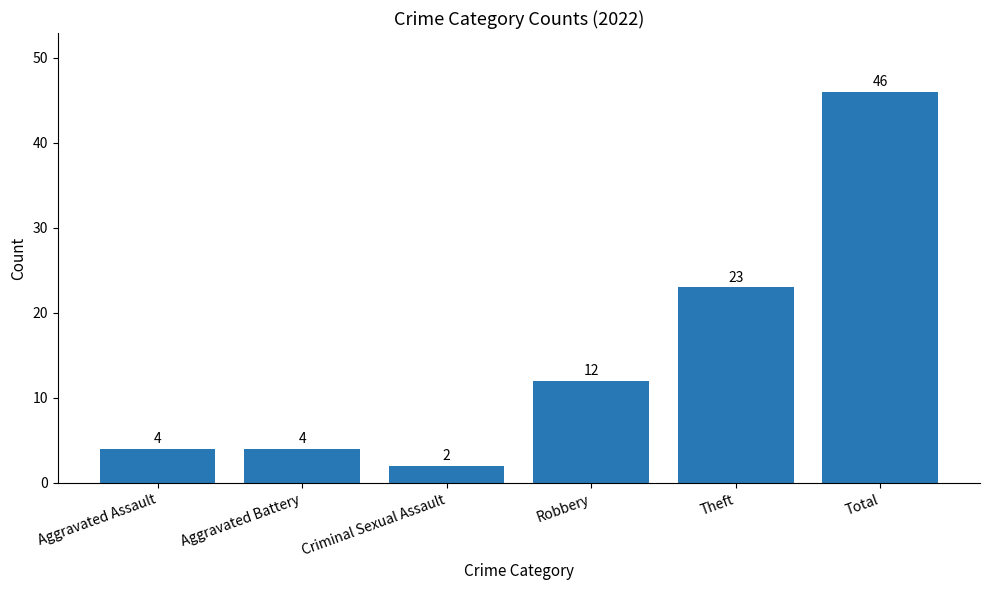

Which has a higher value, Theft or Total?

Total